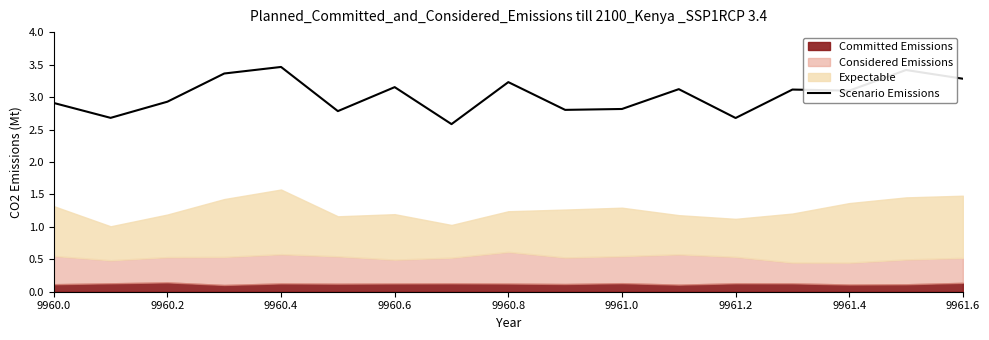

What is the highest value of the Scenario Emissions series?

3.5